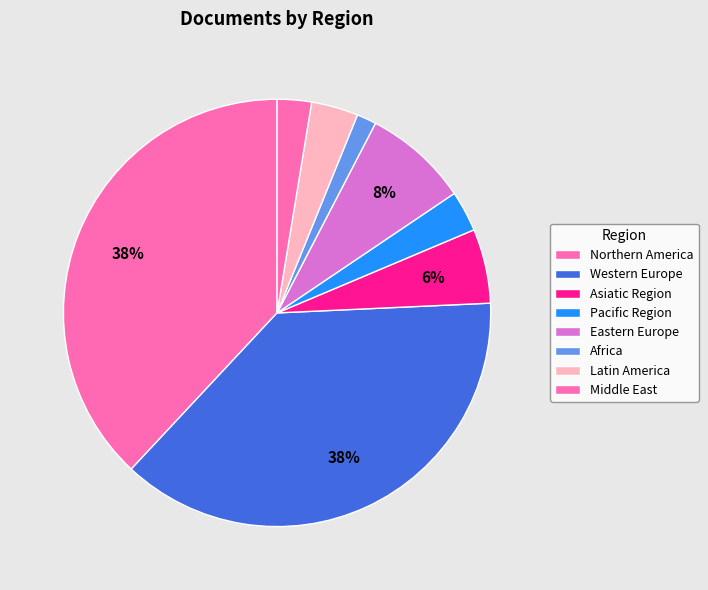

Is there a majority slice in this chart?

No